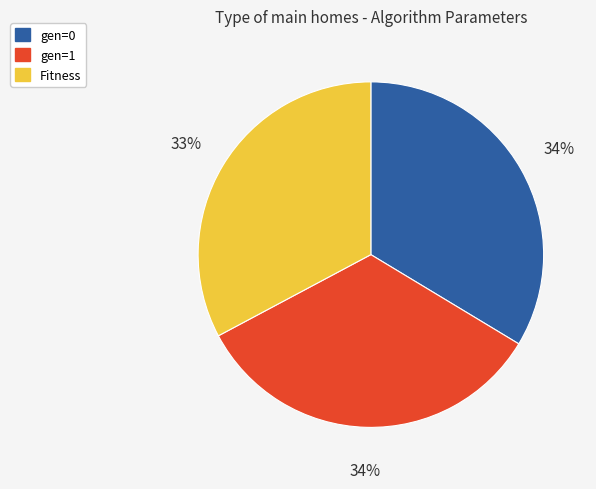

To the nearest percent, what portion does gen=1 represent?

34%